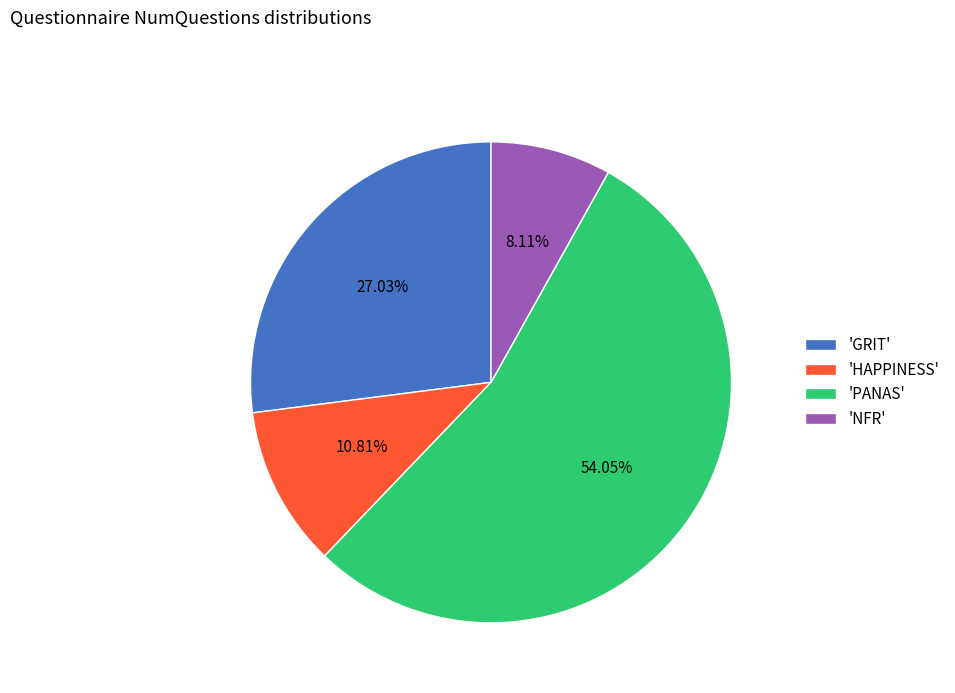

Do 'GRIT' and 'HAPPINESS' together represent more than half of the pie?

No